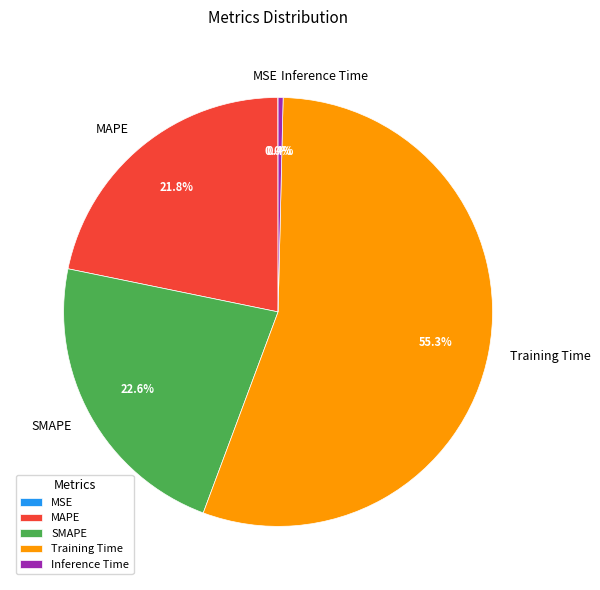

True or false: Inference Time accounts for 9% of the total.

False